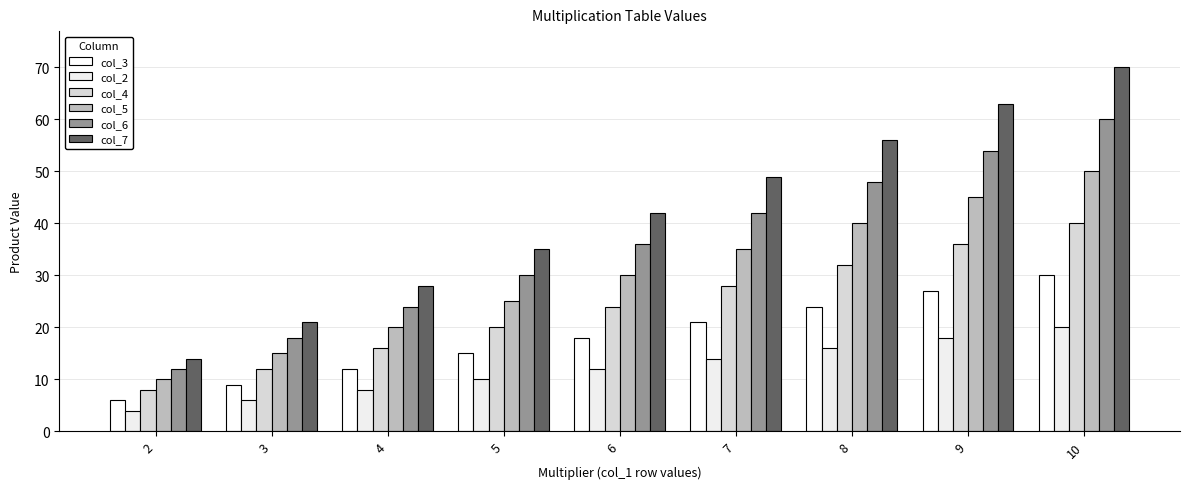

Where is col_4 nearest to the value 24?

6